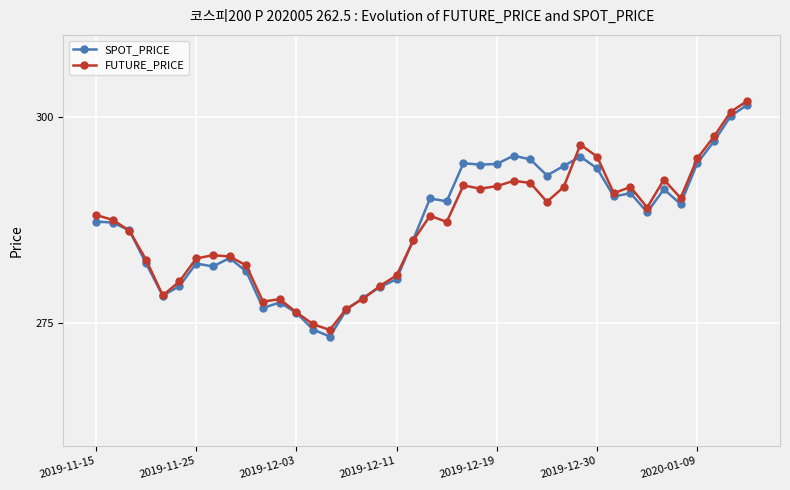

True or false: FUTURE_PRICE has more than 0 interior local peaks.

True